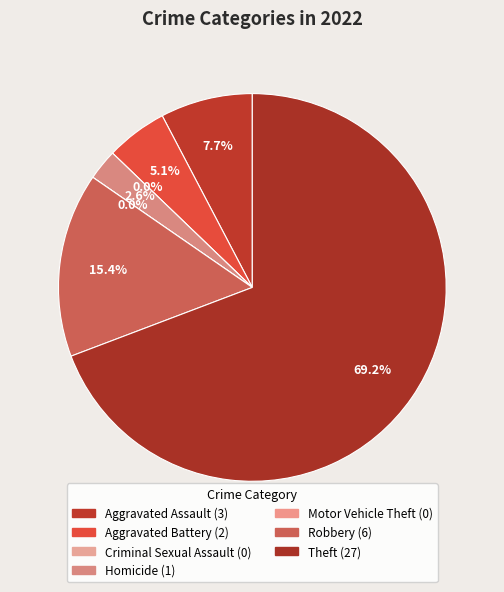

What is the majority slice?

Theft